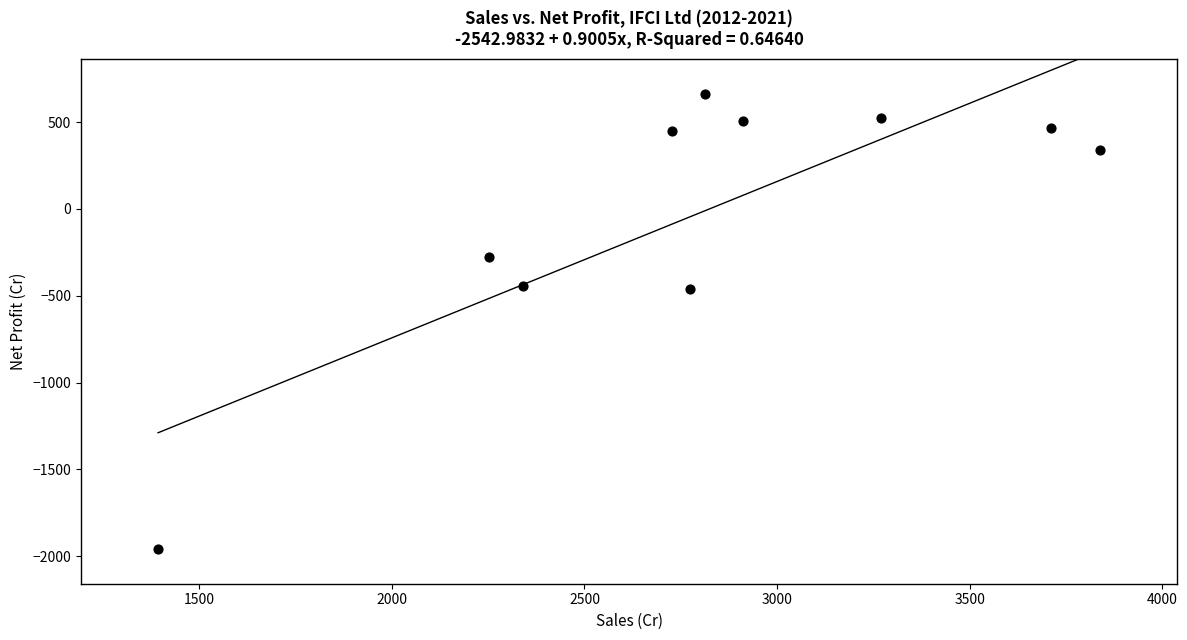

What is the range of X values (max minus min)?

2445.6